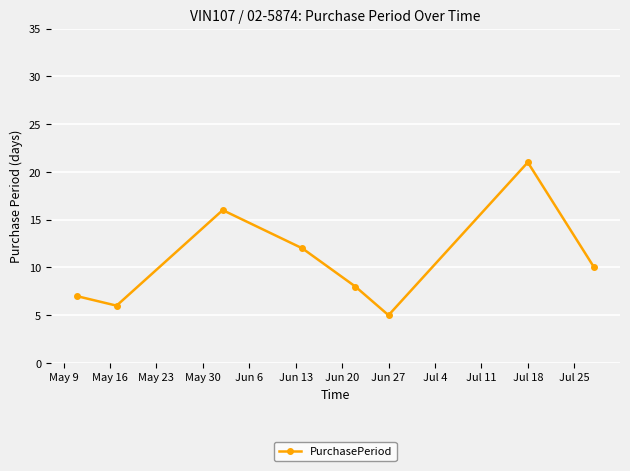

What is the value of the 4th point from the left?

12